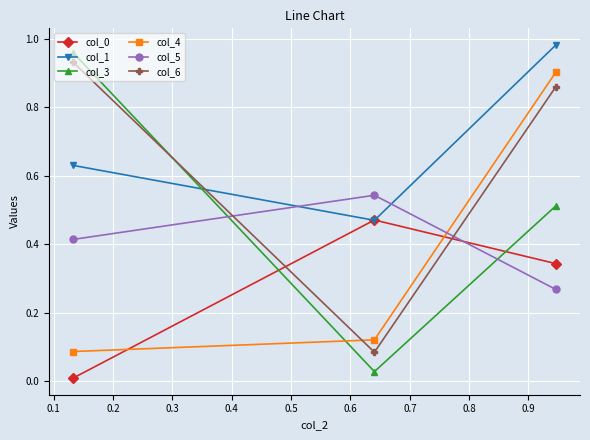

Does the chart have visible grid lines?

Yes